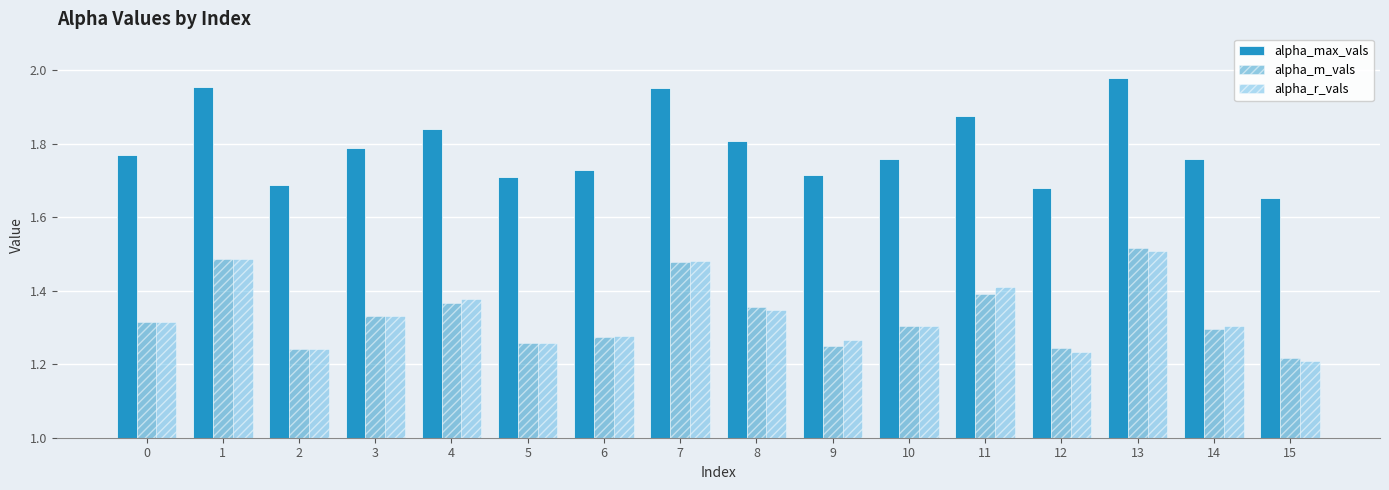

What is the value of the alpha_max_vals bar at the 1st from the left?

1.8